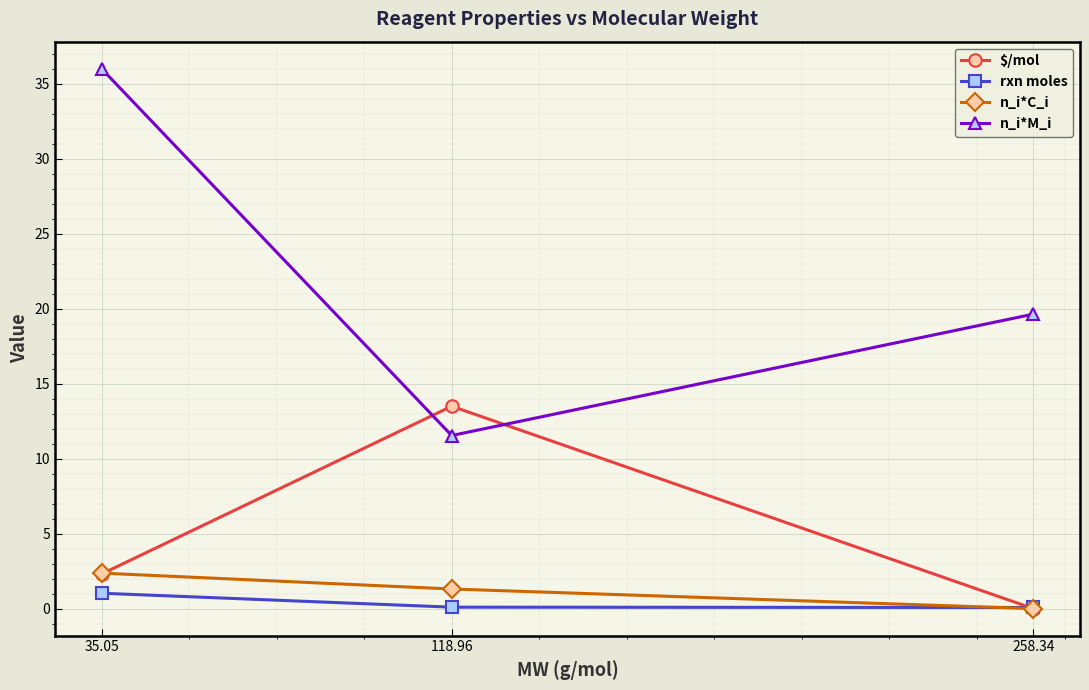

What is the label of the 1st point from the left?

35.05